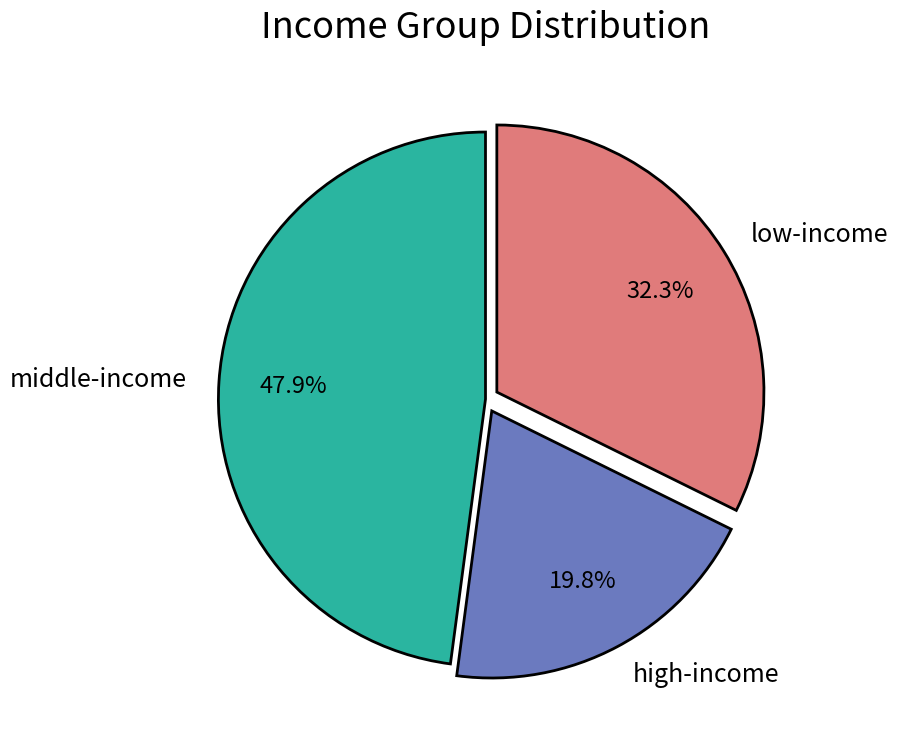

Is high-income the majority of the pie?

No